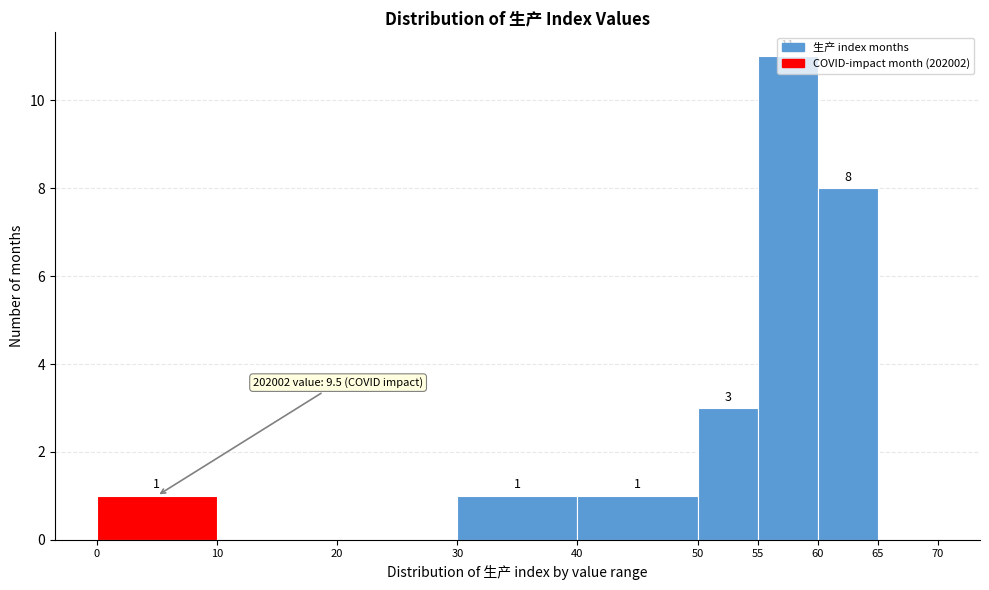

Which range on the x-axis has the tallest bar?

55 to 60